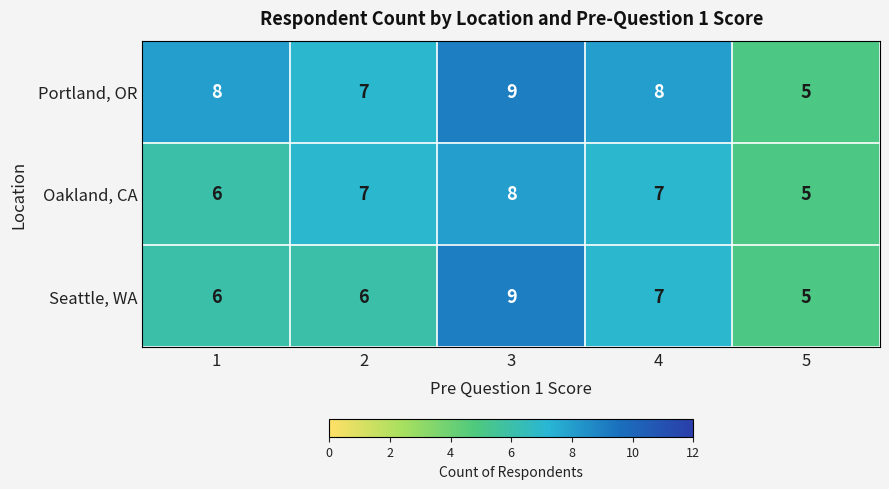

How many Portland, OR values are between 7 and 8?

3